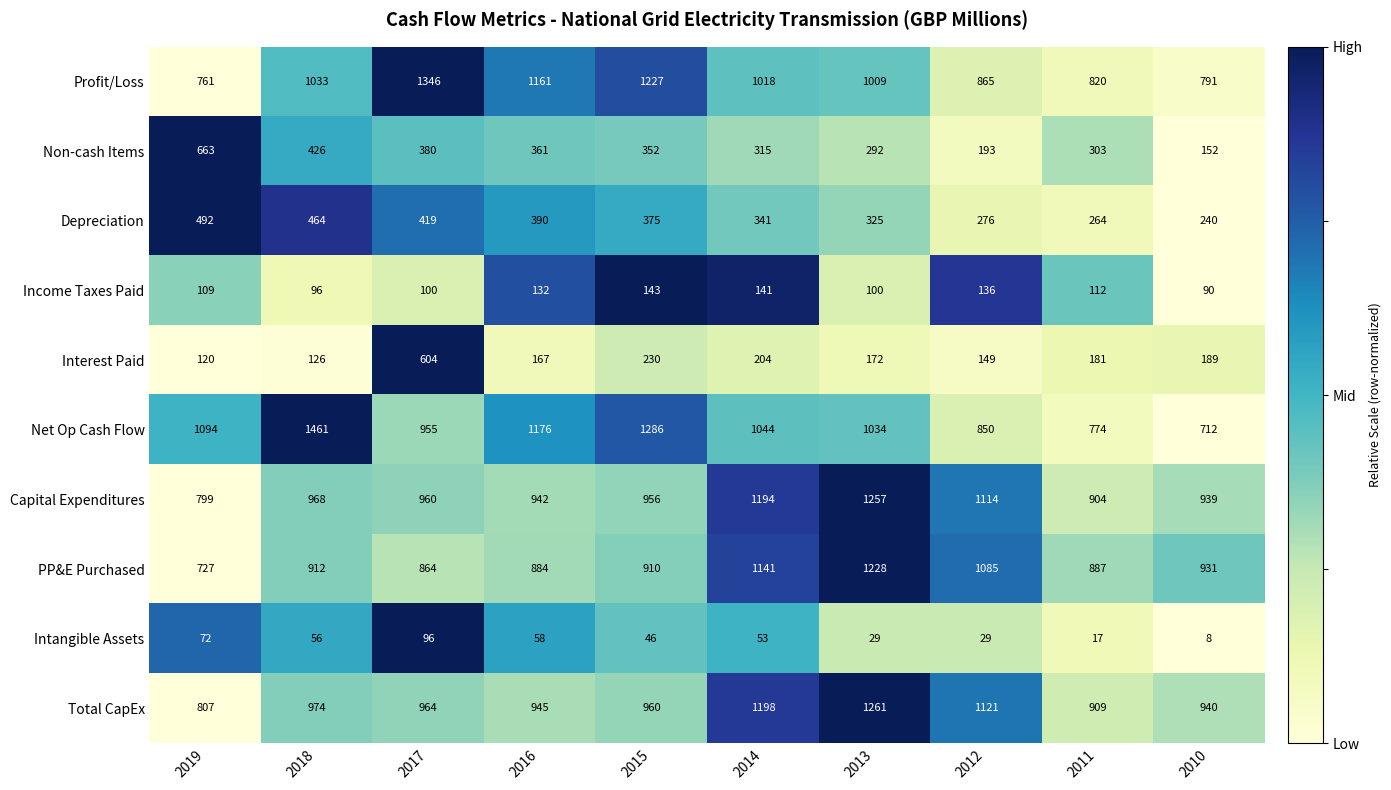

Which label corresponds to the largest value in the chart?

2018